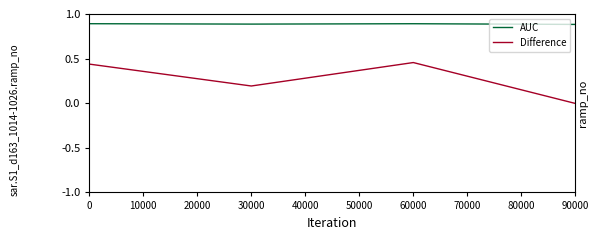

At how many categories does at least one series exceed 0?

4